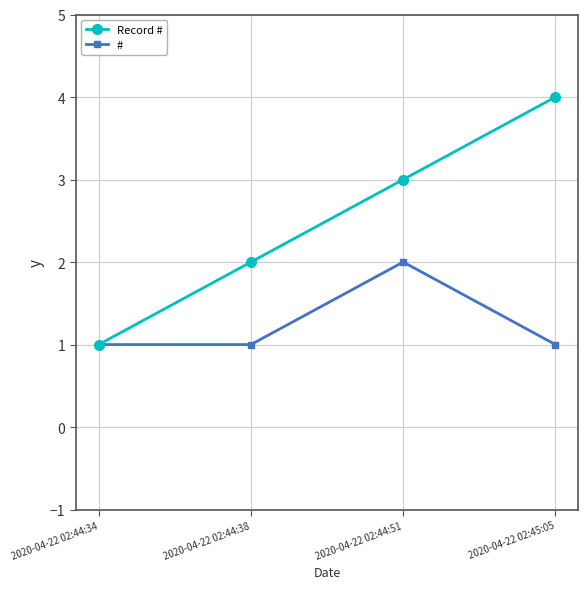

What are all the series names shown in the legend?

Record #, #